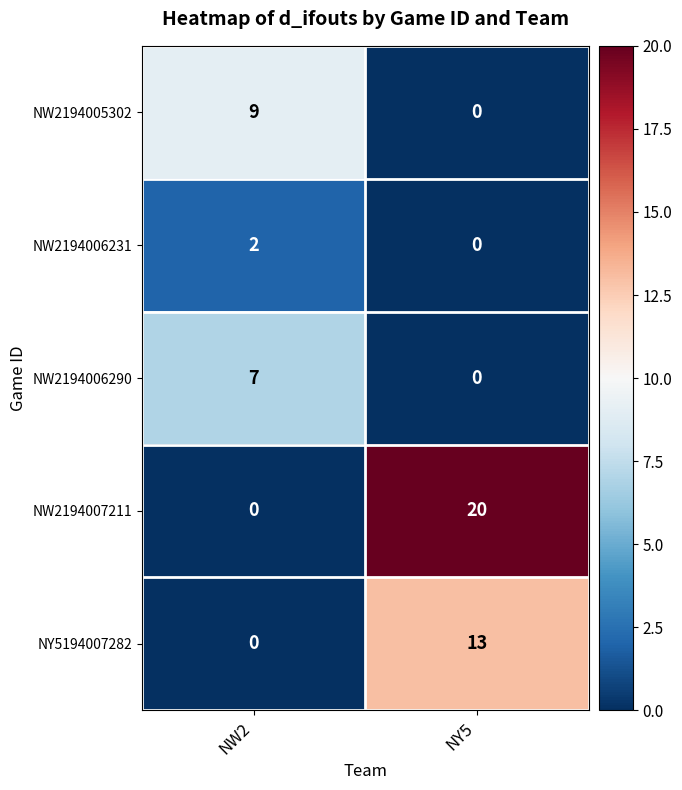

Which label corresponds to the largest value in the chart?

NY5